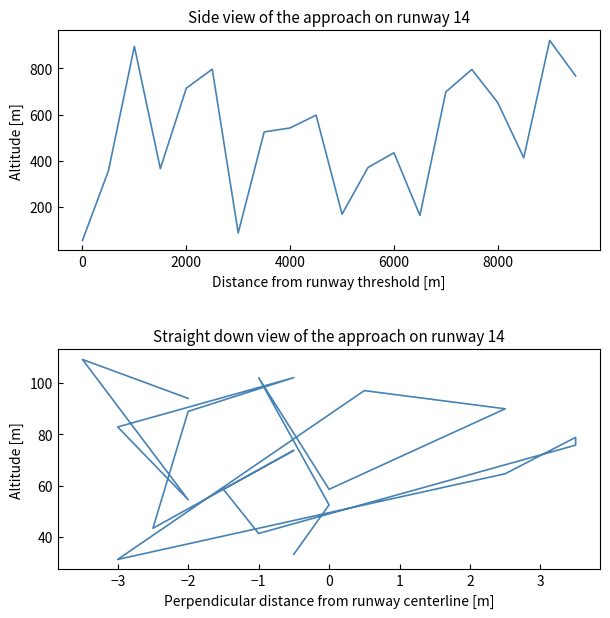

What is the minimum value shown in the chart?

31.3